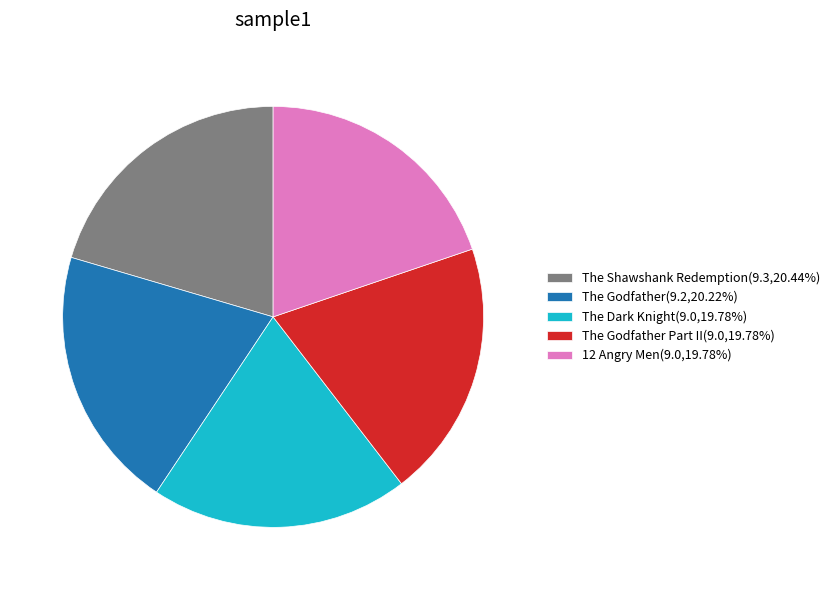

Does any single category account for the majority?

No